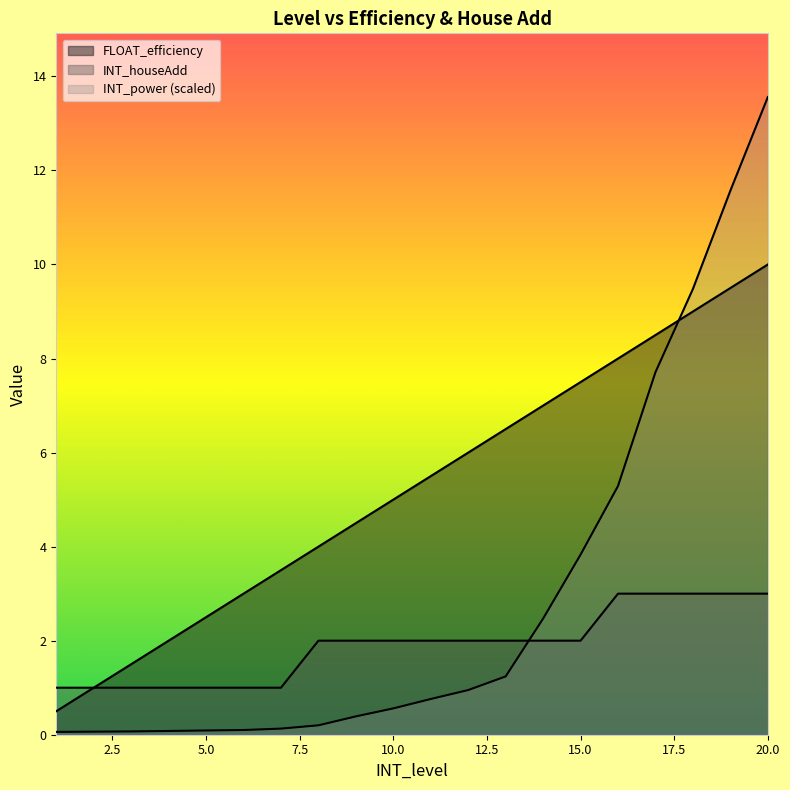

True or false: INT_power_scaled and FLOAT_efficiency cross at least once.

True